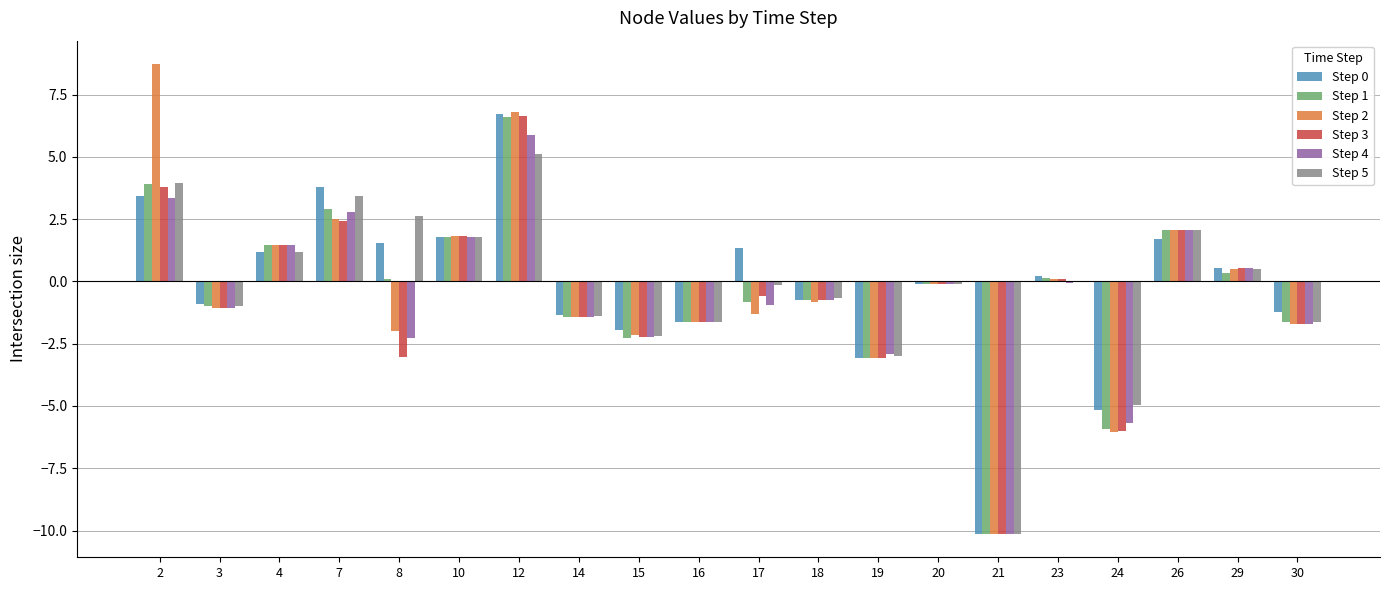

What is the sum of all Step 0 values?

-4.0